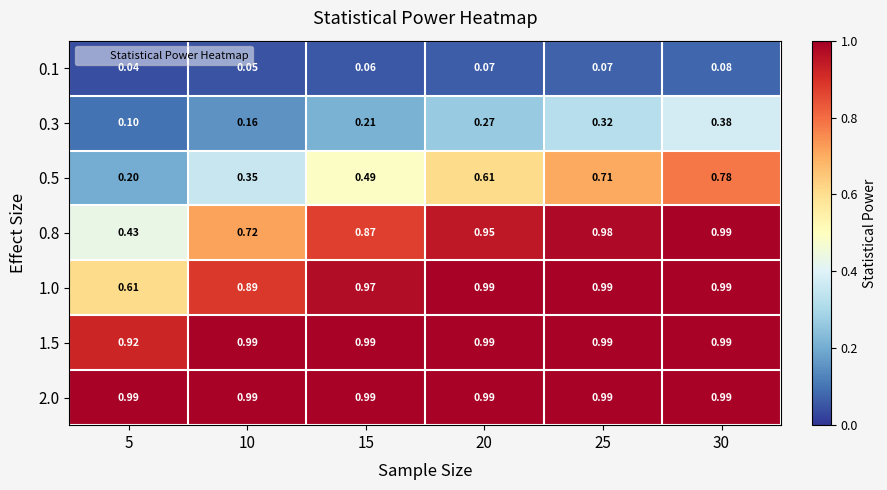

Is the value of 2.0 at 30 greater than the value of 0.1 at 20?

Yes